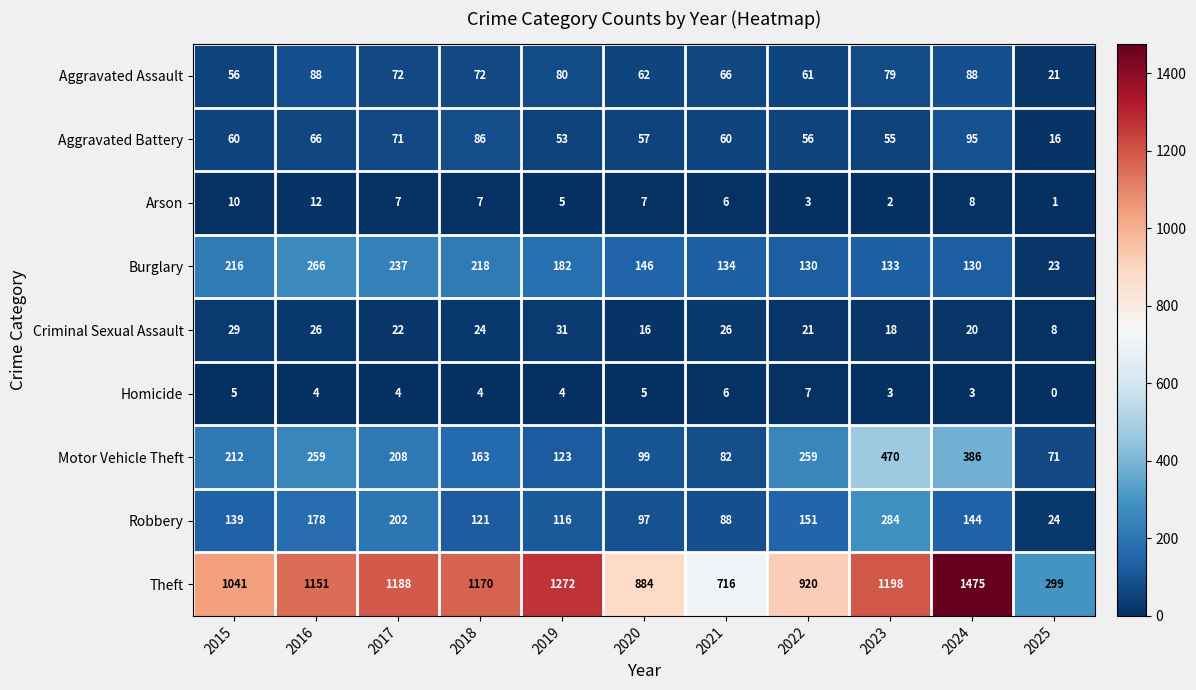

The Homicide series shows 2 at 2022. True or false?

False